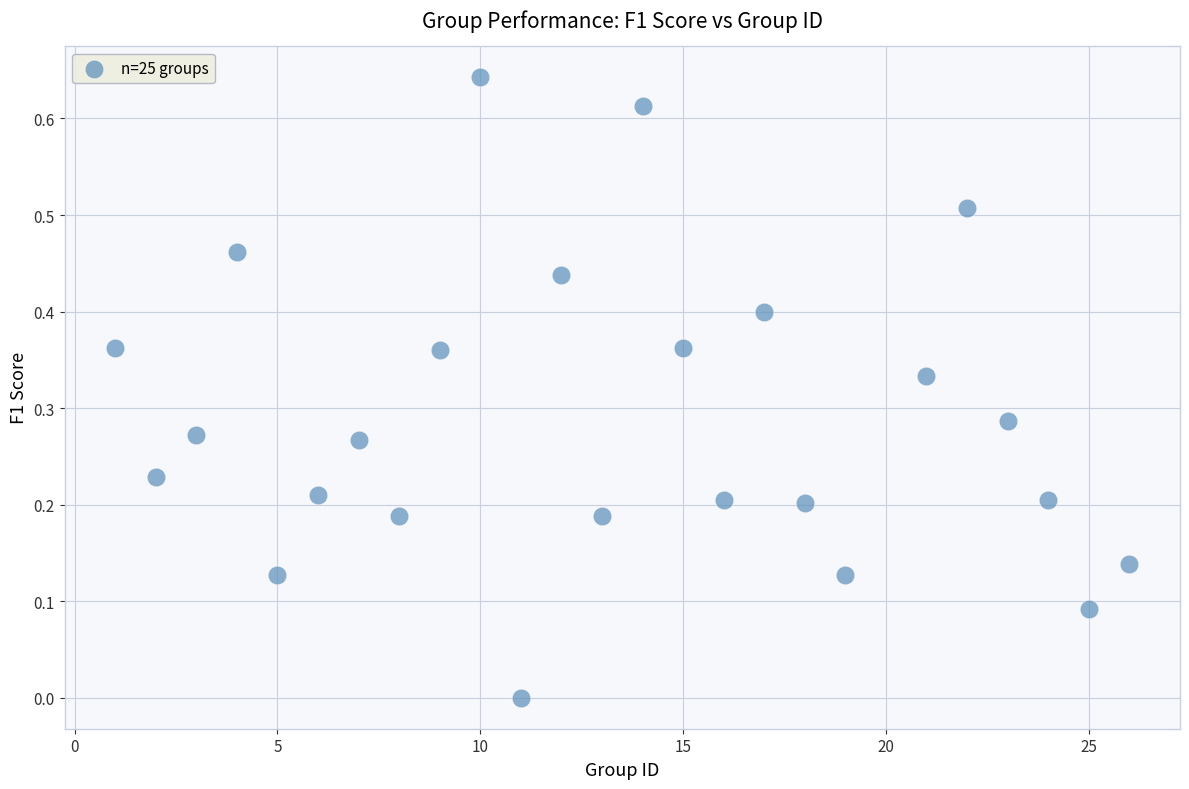

What is the range of X values (max minus min)?

25.0